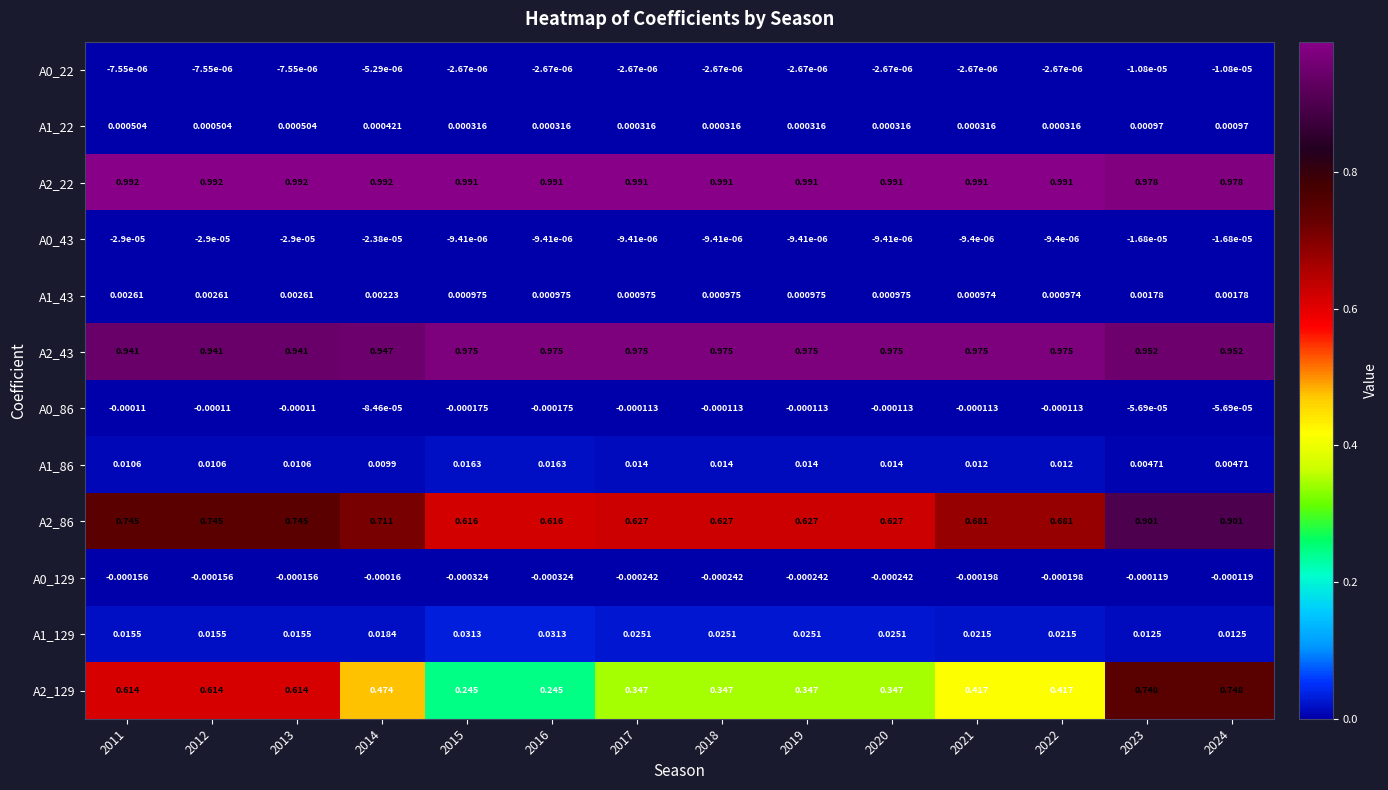

Is the value of A0_86 at 2022 greater than the value of A2_43 at 2011?

No